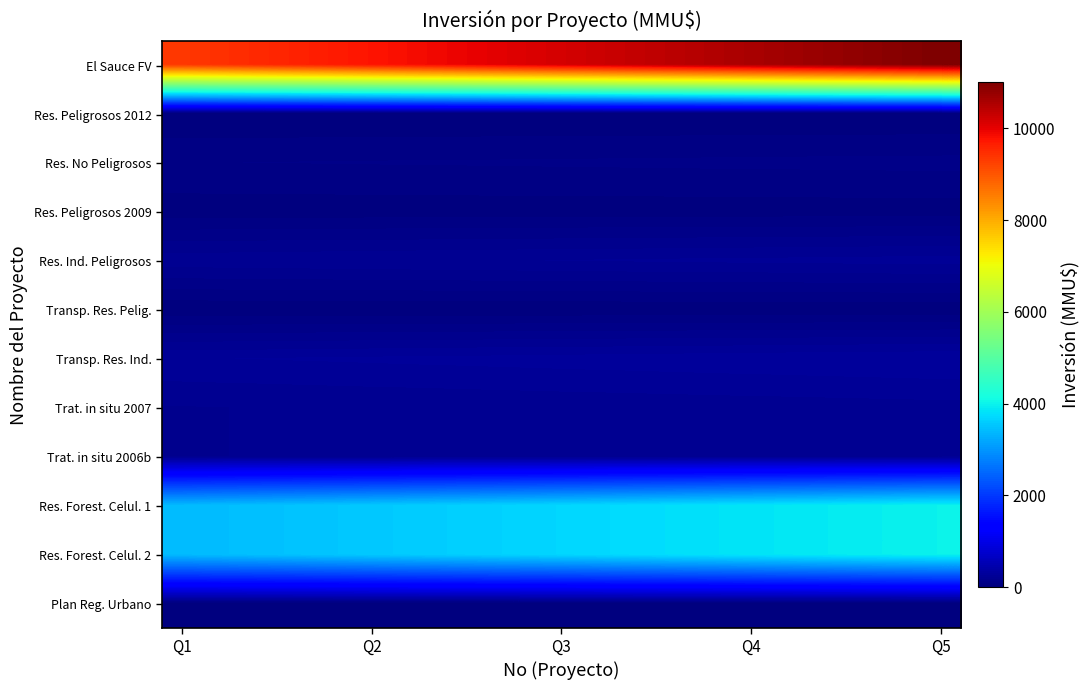

What is the maximum value shown in the chart?

11000.0